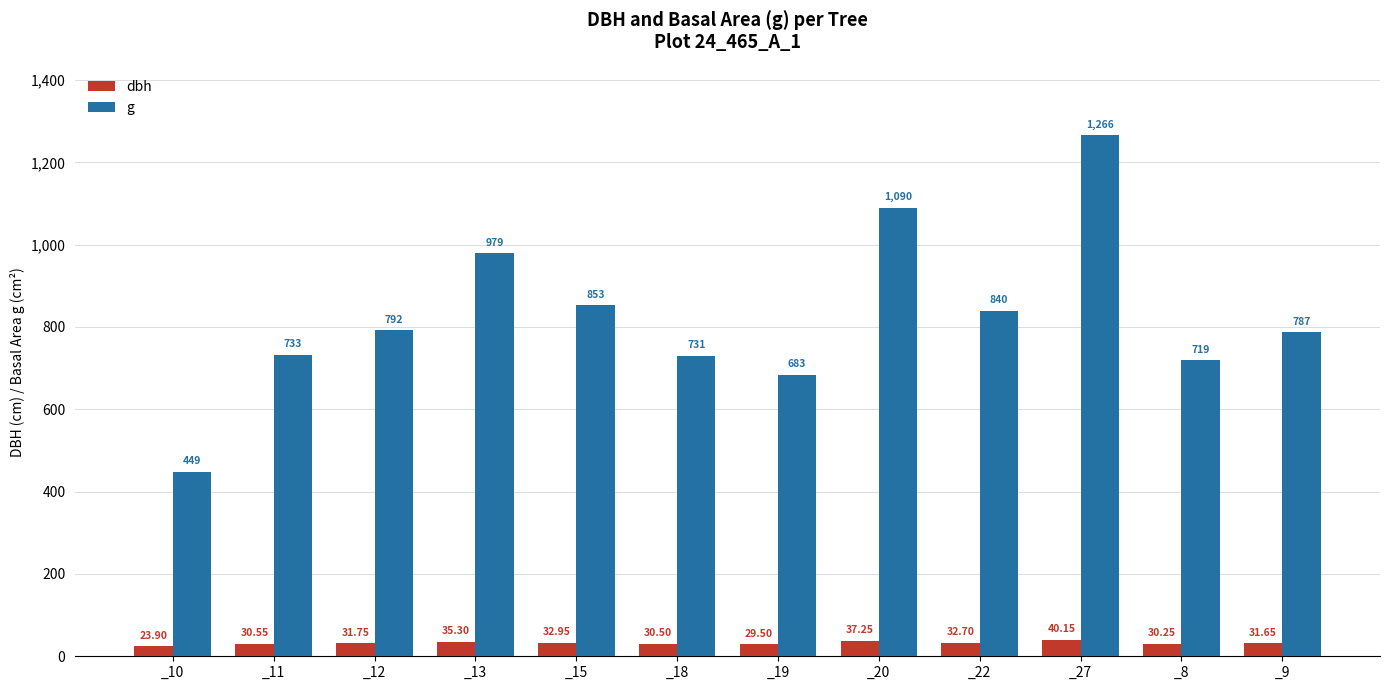

True or false: g has a value of 1089.8 at _20.

True